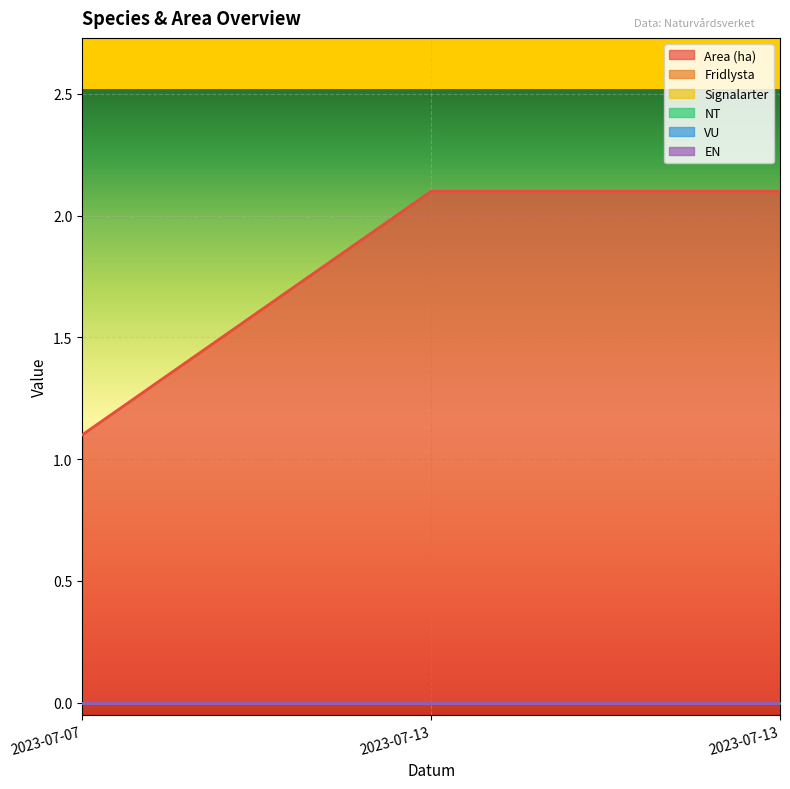

Which series has the largest range (max minus min)?

Area (ha)